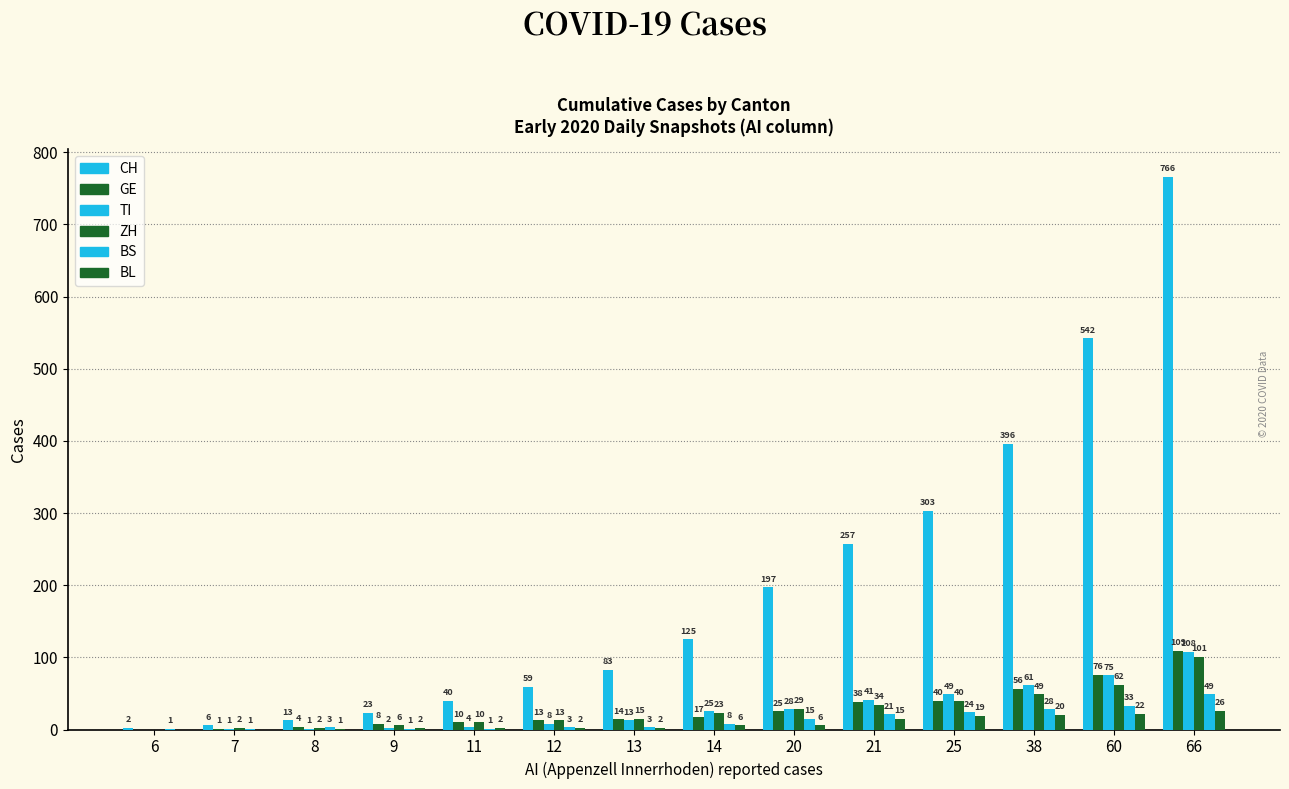

Are the bars grouped side by side (vs. stacked)?

Yes